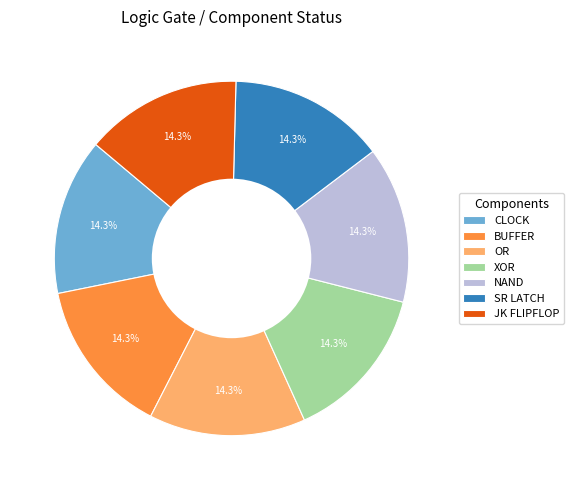

Is it true that BUFFER is 23% of the pie?

False